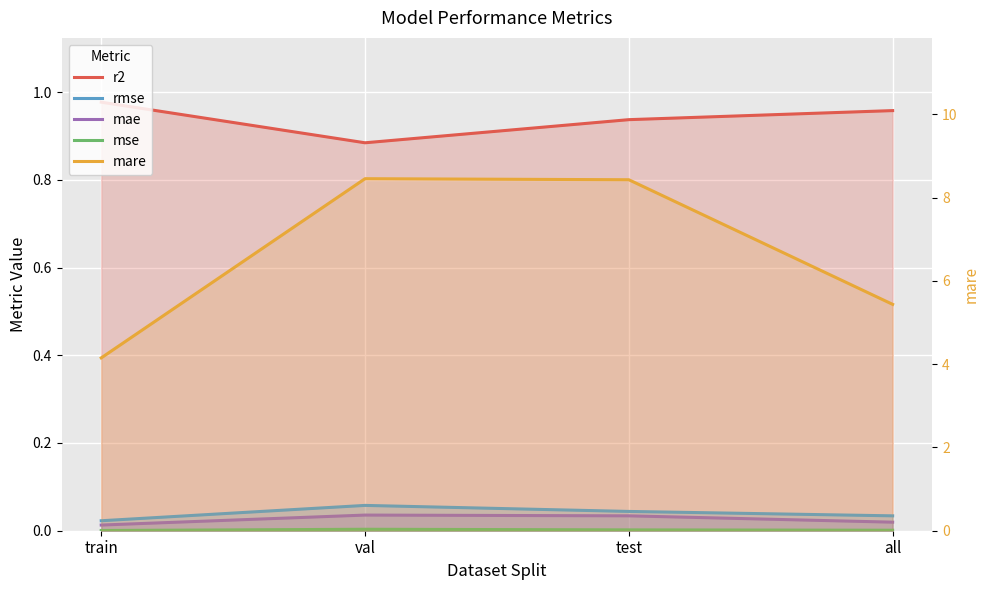

What are all the series names shown in the legend?

r2, rmse, mae, mse, mare